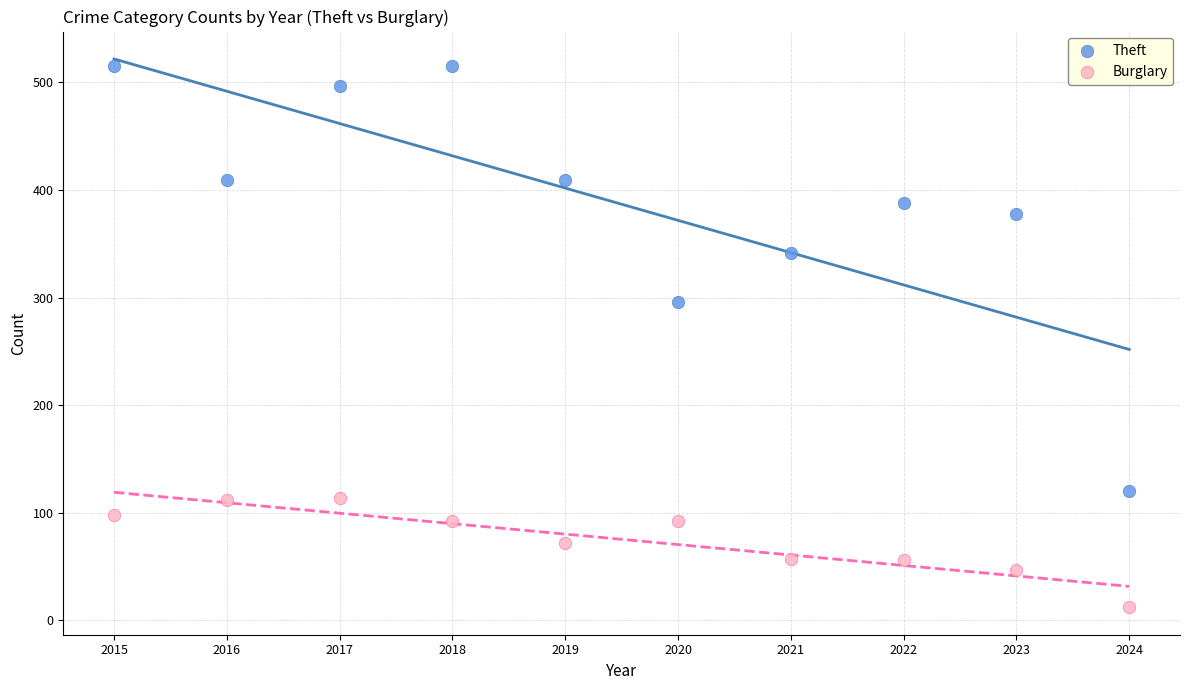

What are all the series names shown in the legend?

Theft, Burglary